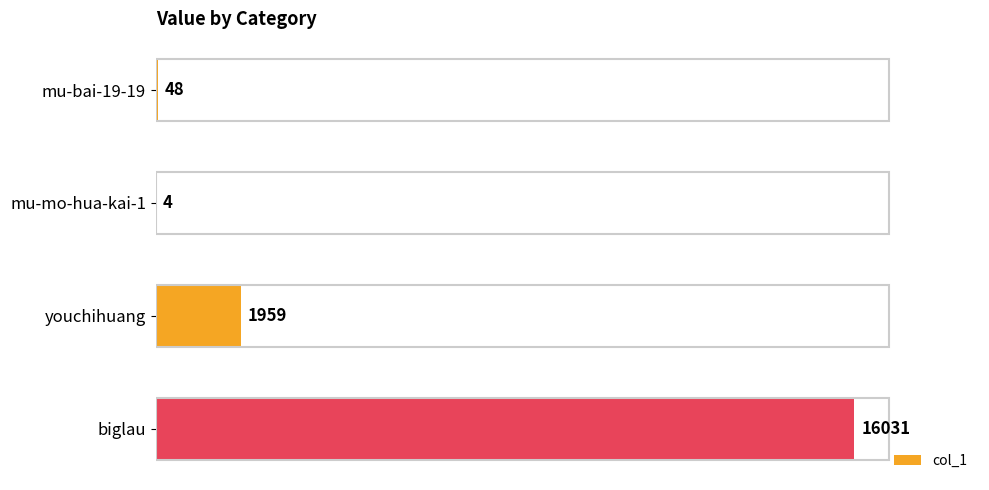

Where is the data nearest to the value 8017?

youchihuang